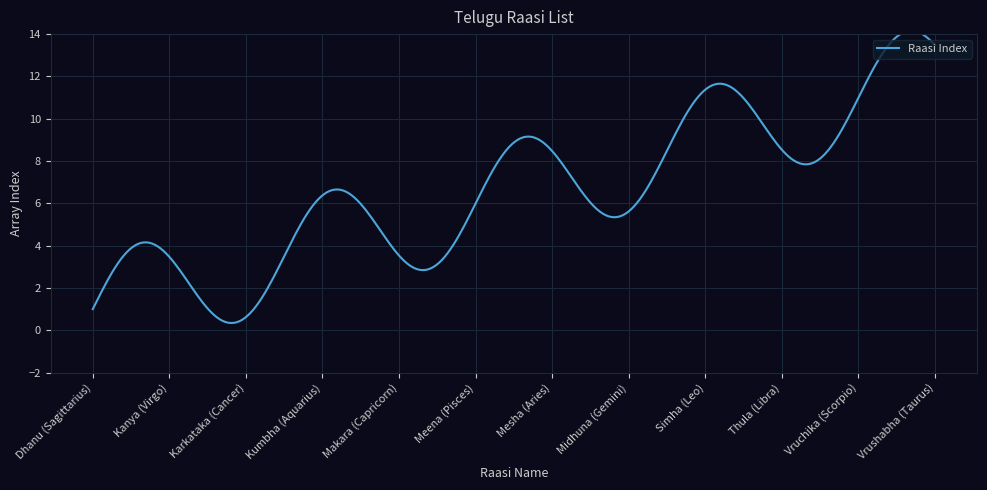

What is the greatest value displayed?

14.2